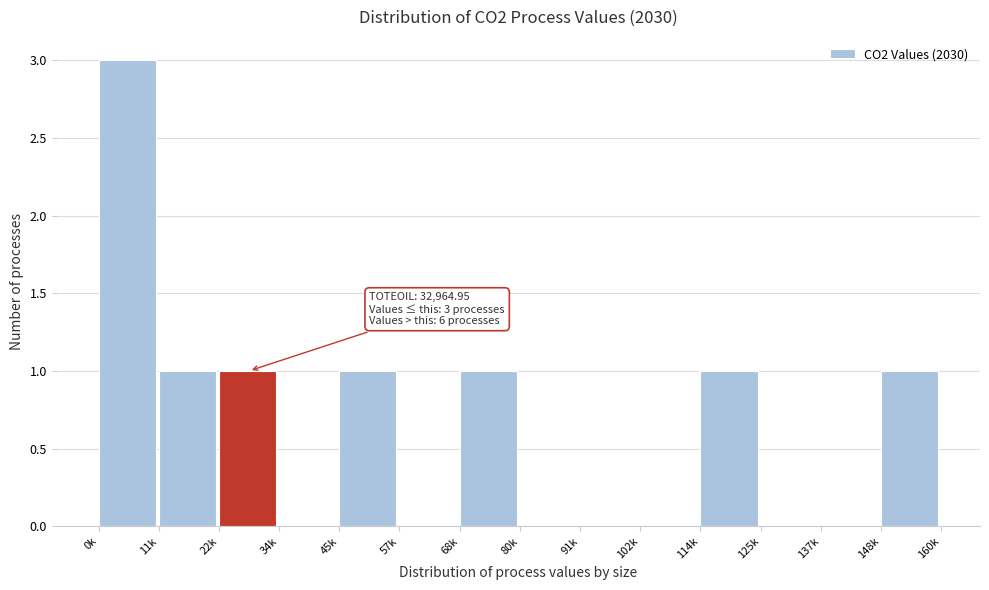

Reading left to right, what are all the values shown in this chart?

0k=3	11k=1	22k=1	34k=0	45k=1	57k=0	68k=1	80k=0	91k=0	102k=0	114k=1	125k=0	137k=0	148k=1